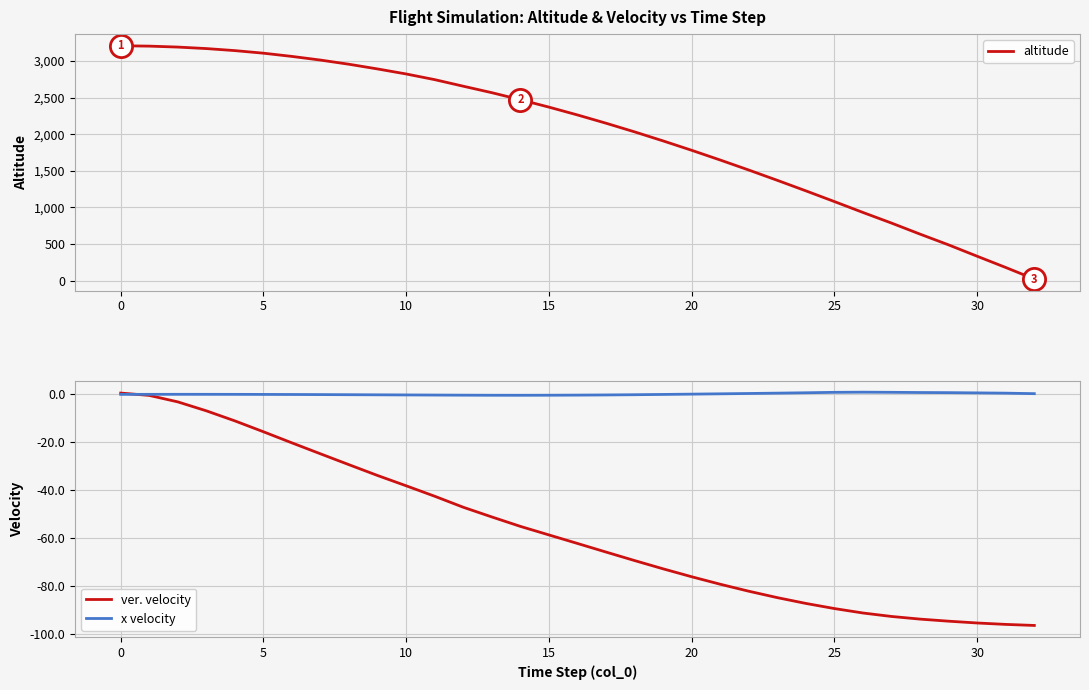

At how many categories does at least one series exceed 1708?

21